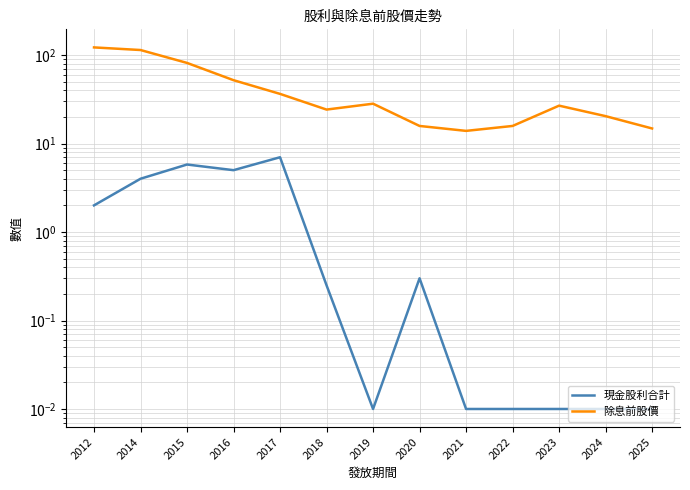

What is the value of the 除息前股價 point at the 9th from the left?

13.9